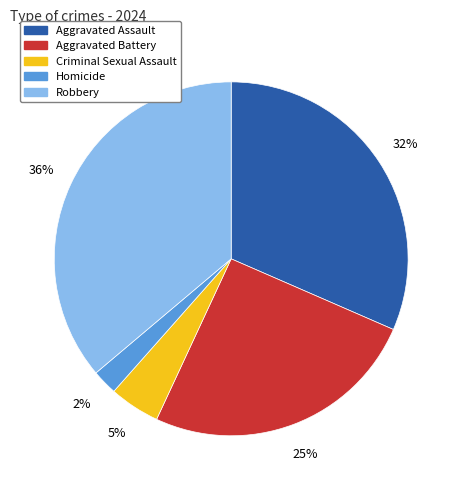

Which slice is the largest?

Robbery